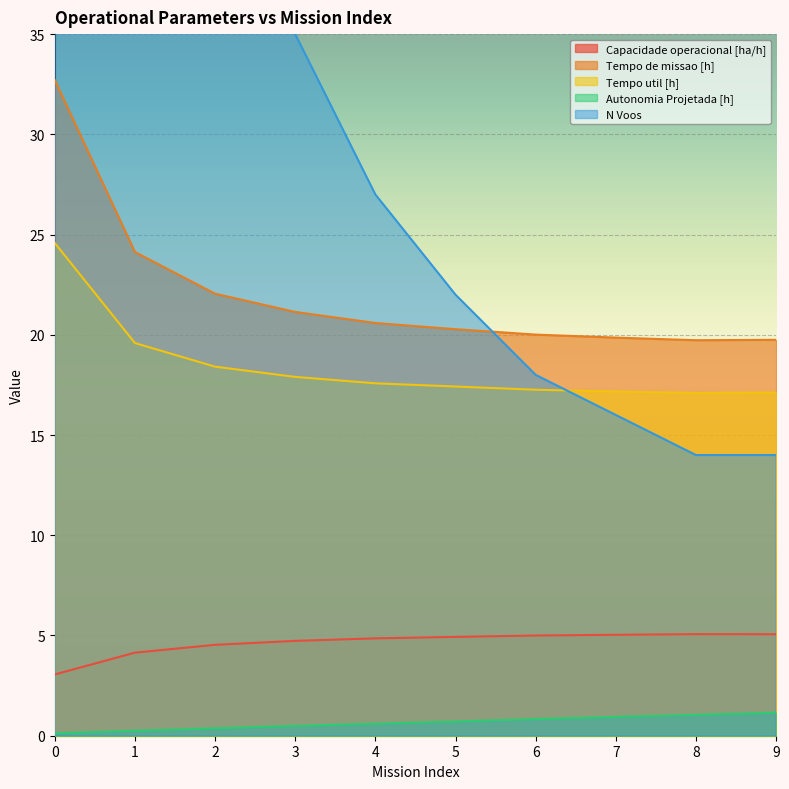

How many values in the Capacidade operacional [ha/h] series exceed 4?

9